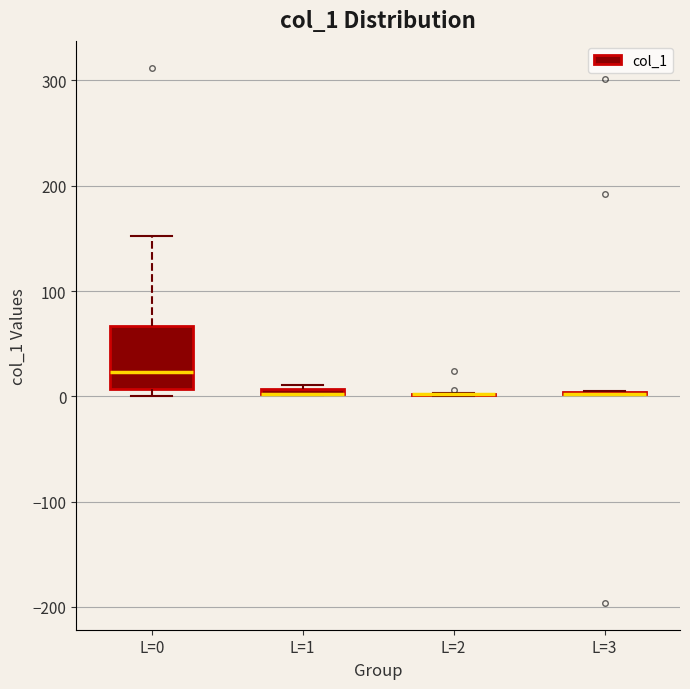

Which box is the tallest, from its lower edge to its upper edge?

L=0